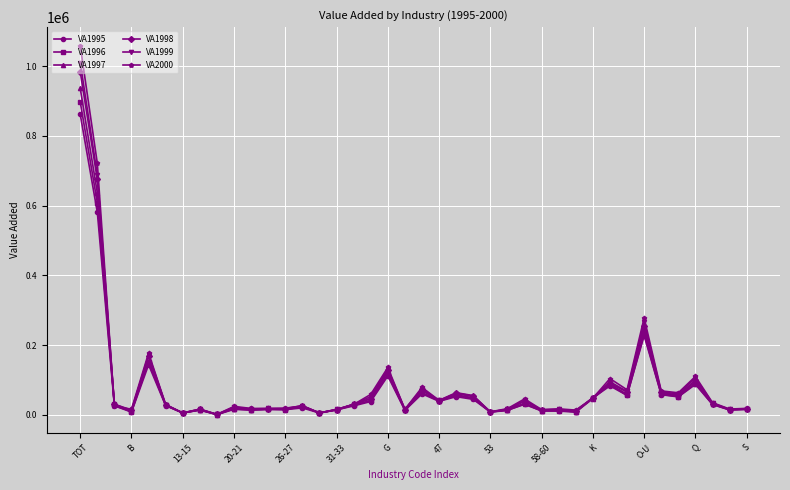

How many series are shown in this chart?

6